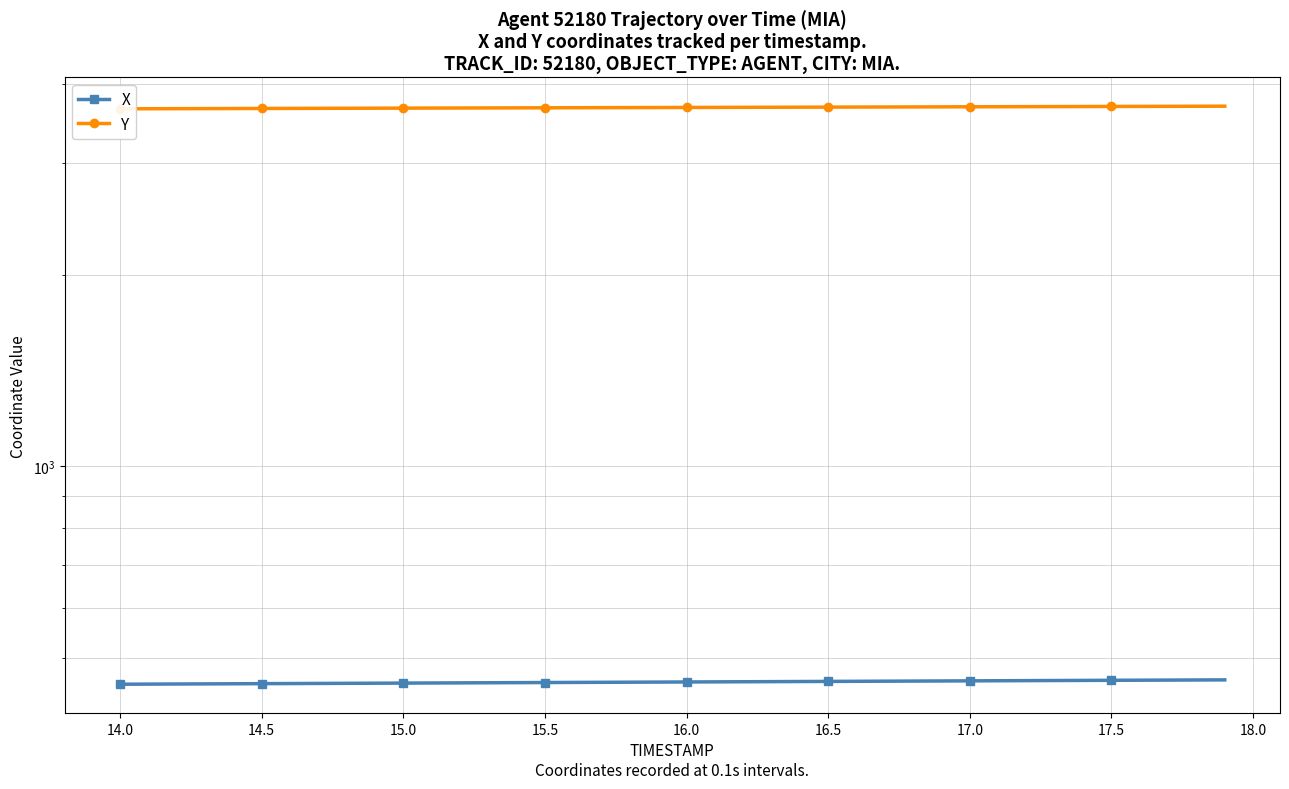

How many series are shown in this chart?

2